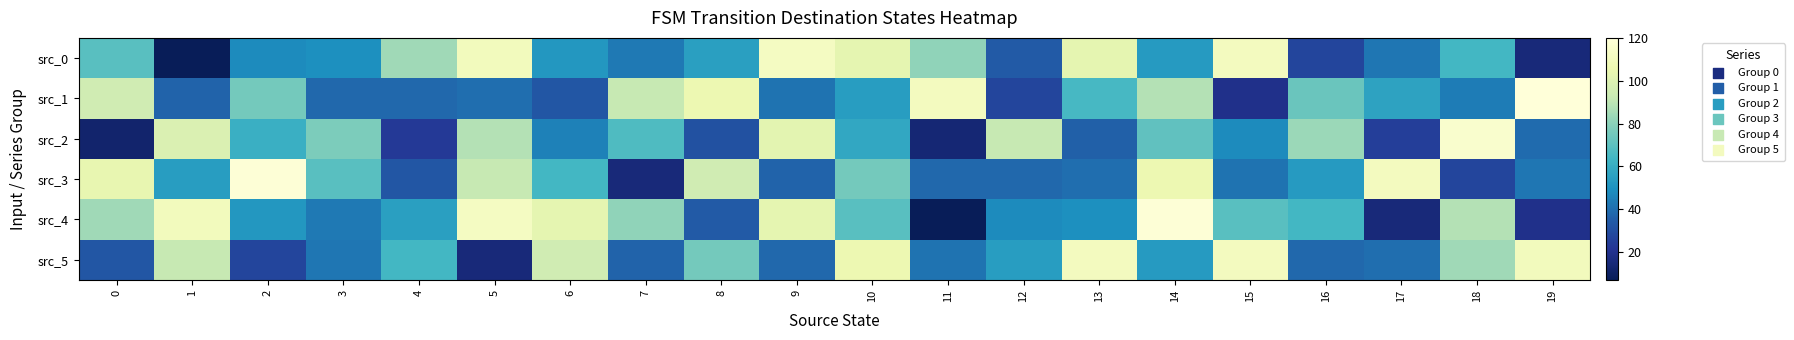

Reading left to right, transcribe all the data shown in this chart.

src_0: 0=69	1=7	2=48	3=49	4=84	5=110	6=52	7=43	8=55	9=112	10=103	11=81	12=34	13=103	14=53	15=111	16=27	17=42	18=64	19=15
src_1: 0=95	1=37	2=75	3=38	4=38	5=40	6=33	7=92	8=106	9=41	10=54	11=111	12=27	13=65	14=88	15=19	16=73	17=56	18=44	19=120
src_2: 0=12	1=99	2=61	3=77	4=23	5=88	6=45	7=67	8=31	9=102	10=58	11=14	12=92	13=36	14=71	15=48	16=83	17=25	18=116	19=39
src_3: 0=104	1=54	2=119	3=69	4=33	5=92	6=64	7=15	8=95	9=37	10=75	11=38	12=38	13=40	14=106	15=41	16=53	17=111	18=27	19=42
src_4: 0=84	1=110	2=52	3=43	4=55	5=112	6=103	7=81	8=34	9=103	10=69	11=7	12=48	13=49	14=119	15=69	16=64	17=15	18=88	19=19
src_5: 0=33	1=92	2=27	3=42	4=64	5=15	6=95	7=37	8=75	9=38	10=106	11=41	12=54	13=111	14=53	15=111	16=38	17=40	18=84	19=110